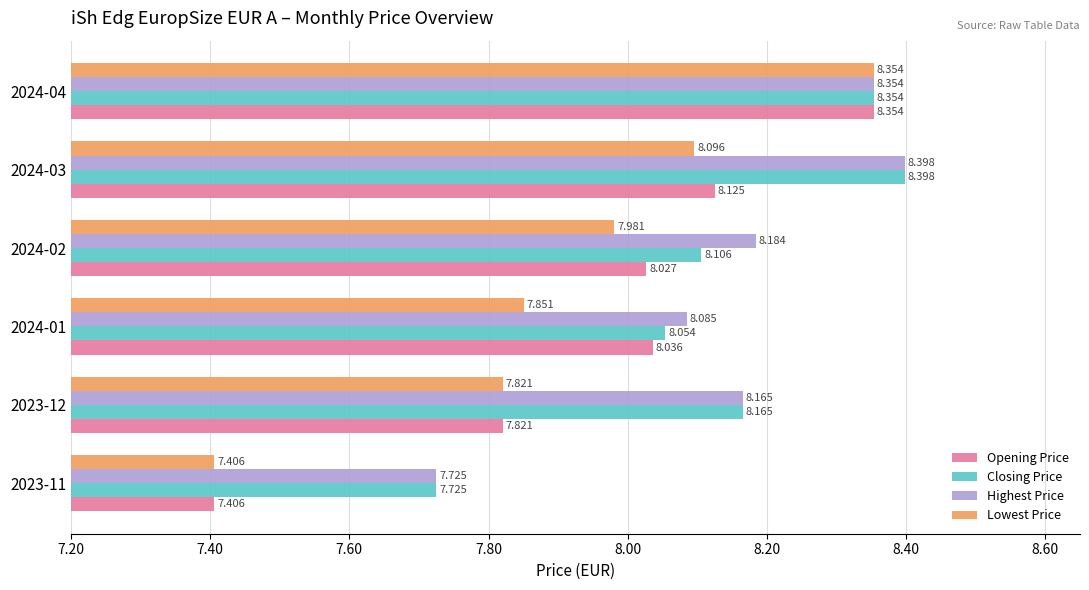

Which series has the largest total across all categories?

Highest Price